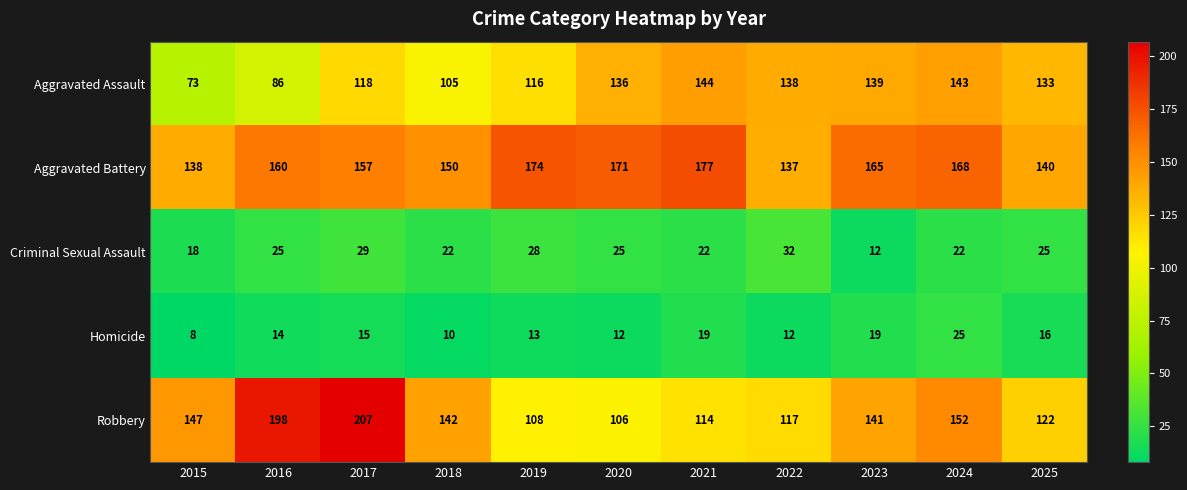

Which series changed the most between 2015 and 2016?

Robbery